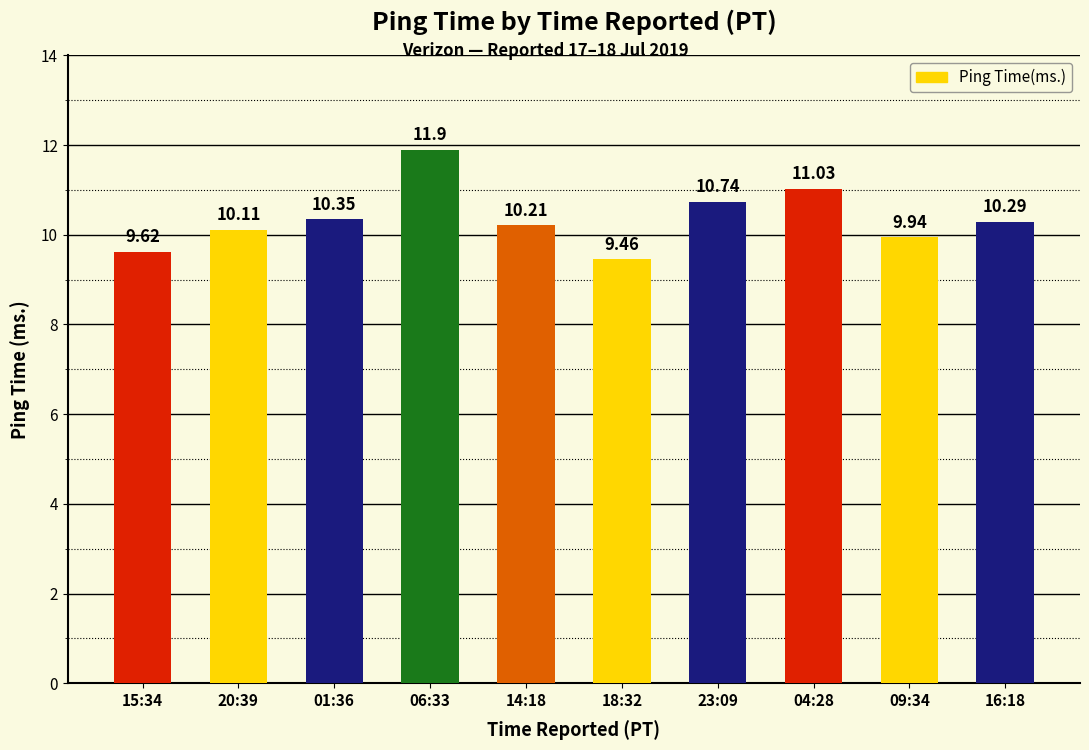

Are the bars horizontal?

No